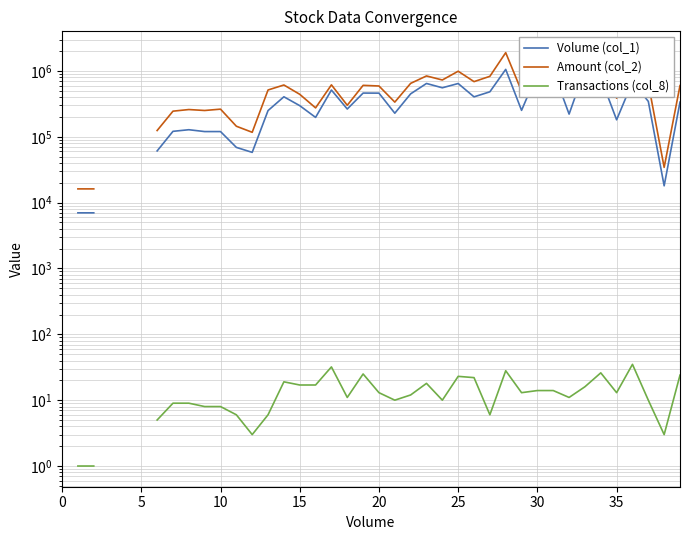

Which has a higher value, 19 or 20?

19